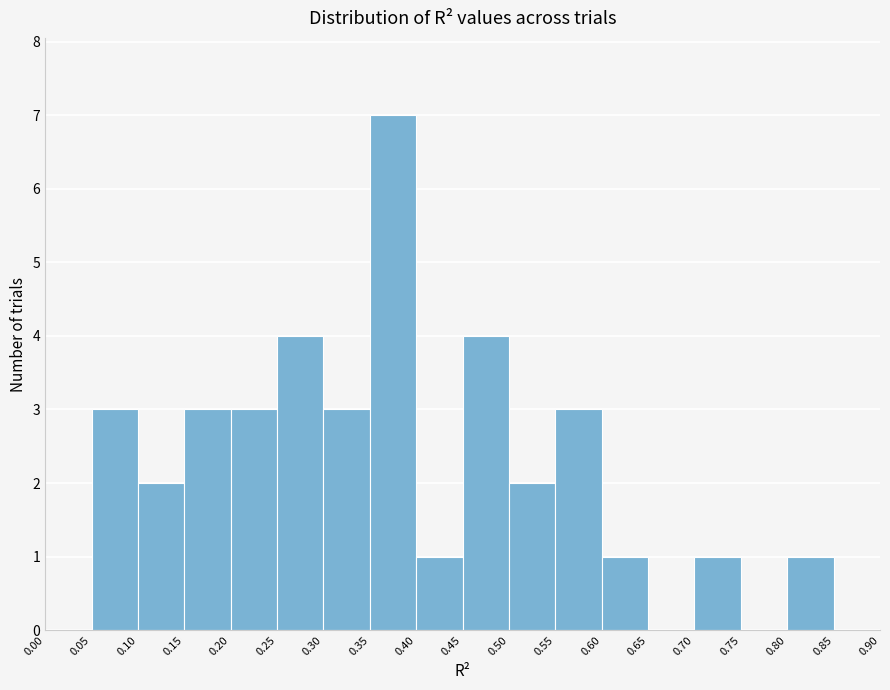

What is the height of the bar covering 0.80 to 0.85 on the x-axis? The values are not printed on the chart, so give them approximately, as read against the axis.

1